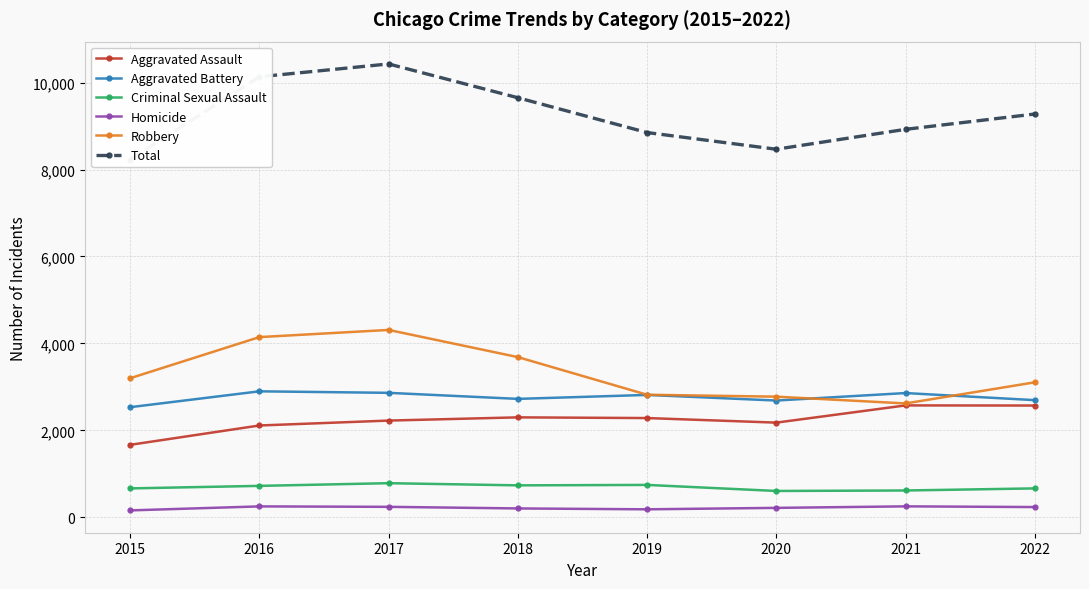

What is the value of the Robbery point at the 2nd from the left?

4146